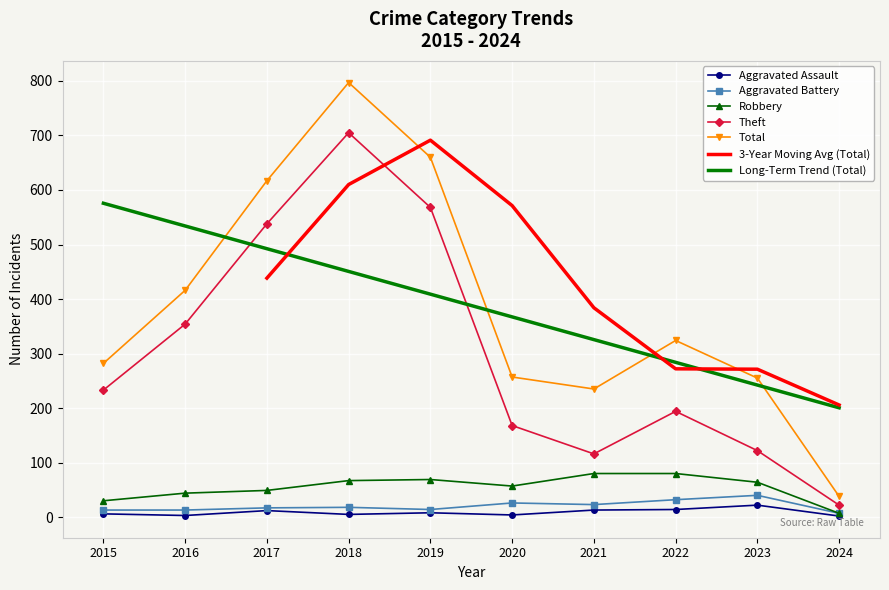

The Theft series shows 37 at 2024. True or false?

False